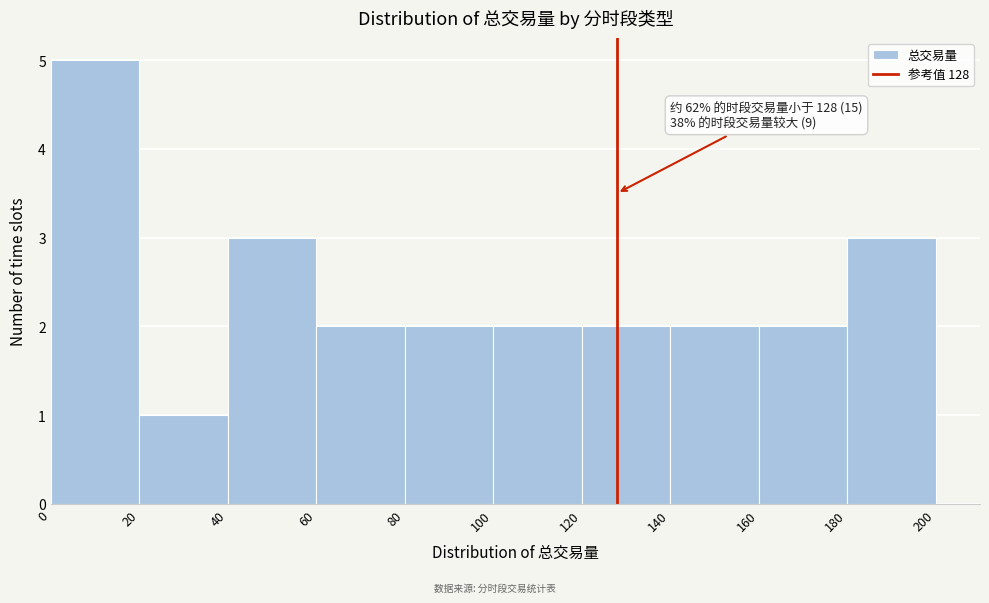

Which range on the x-axis has the tallest bar?

0 to 20